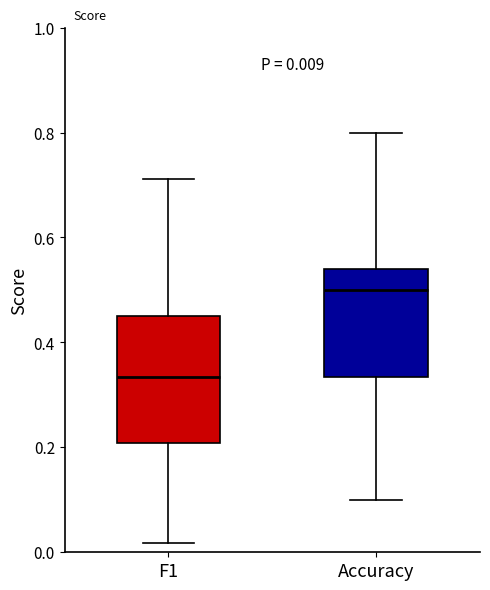

Comparing the boxes themselves (not the whiskers), which one is the tallest?

F1